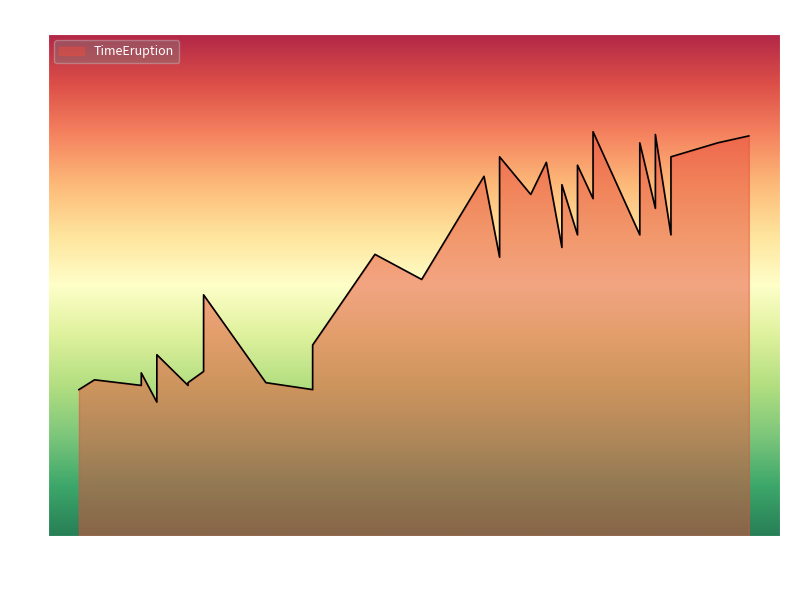

The chart shows a value of 2.2 at 52. True or false?

True